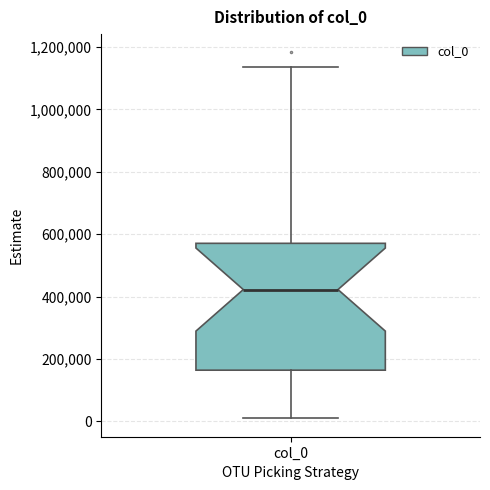

Read this box plot against the y-axis: the position of the median line, the range covered by the box, and the ends of both whiskers. The values are not printed on the chart, so give them approximately, as read against the axis.

median 420000, box 160000 to 580000, whiskers 0 to 1140000